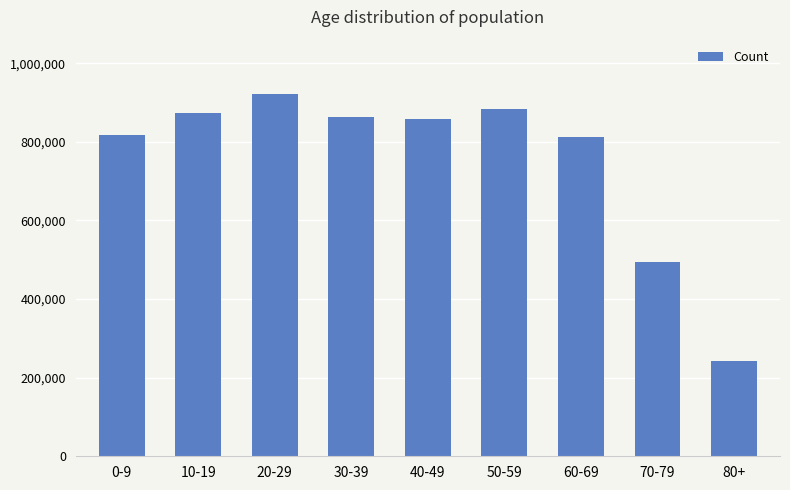

The chart shows a value of 550744 at 0-9. True or false?

False